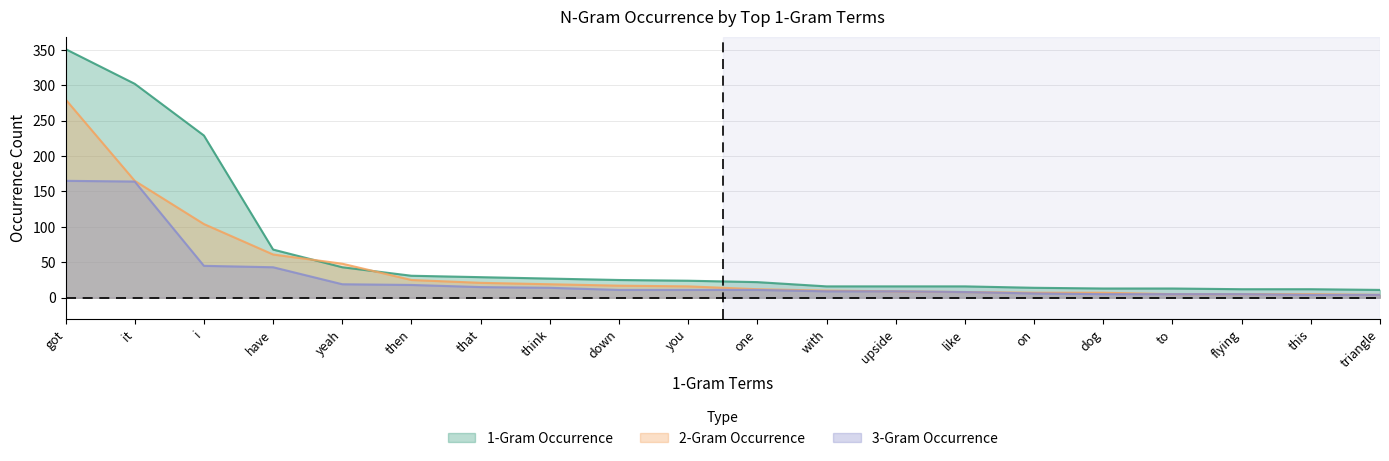

What is the label of the 4th point from the left?

have